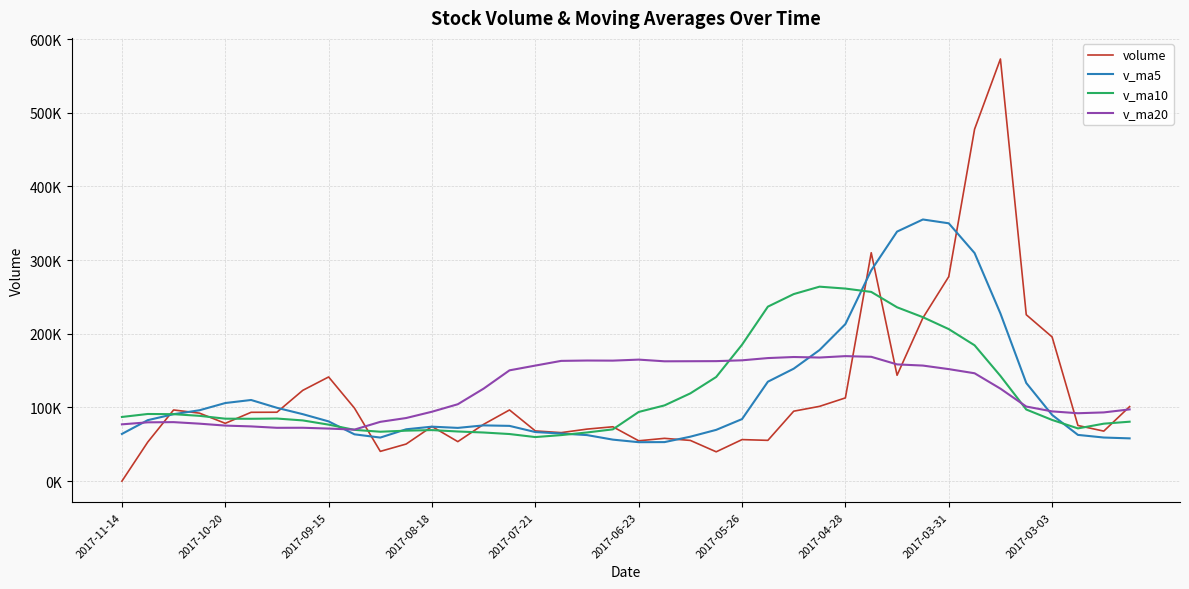

Which series has the largest total across all categories?

v_ma20